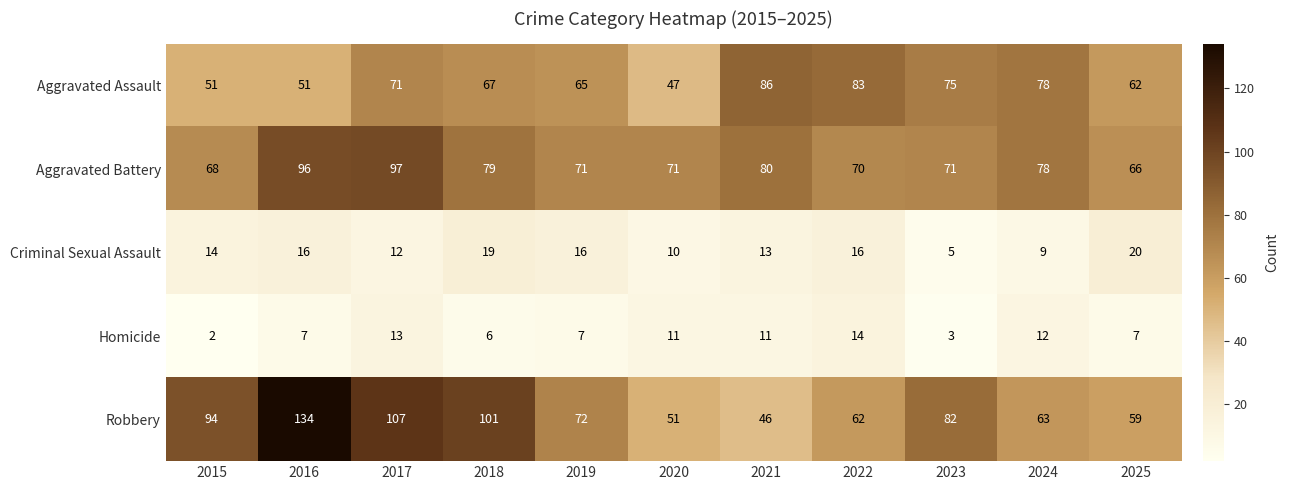

How many categories are shown in the chart?

11